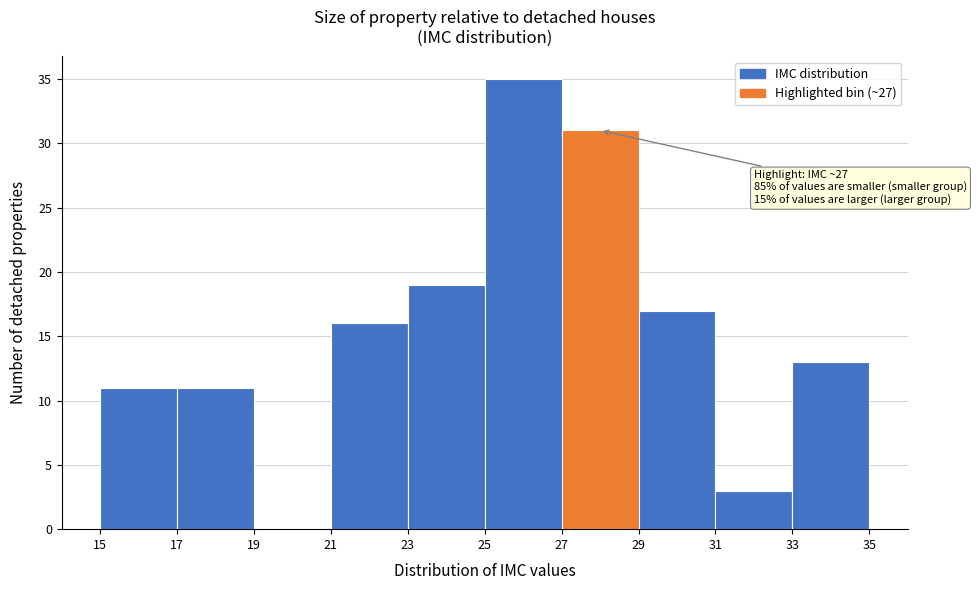

Which range on the x-axis has the tallest bar?

25 to 27